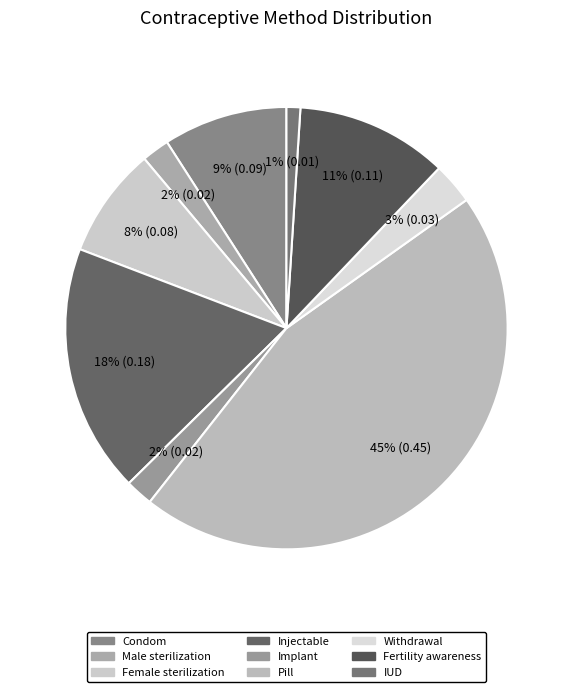

Do Condom and Pill together represent more than half of the pie?

Yes